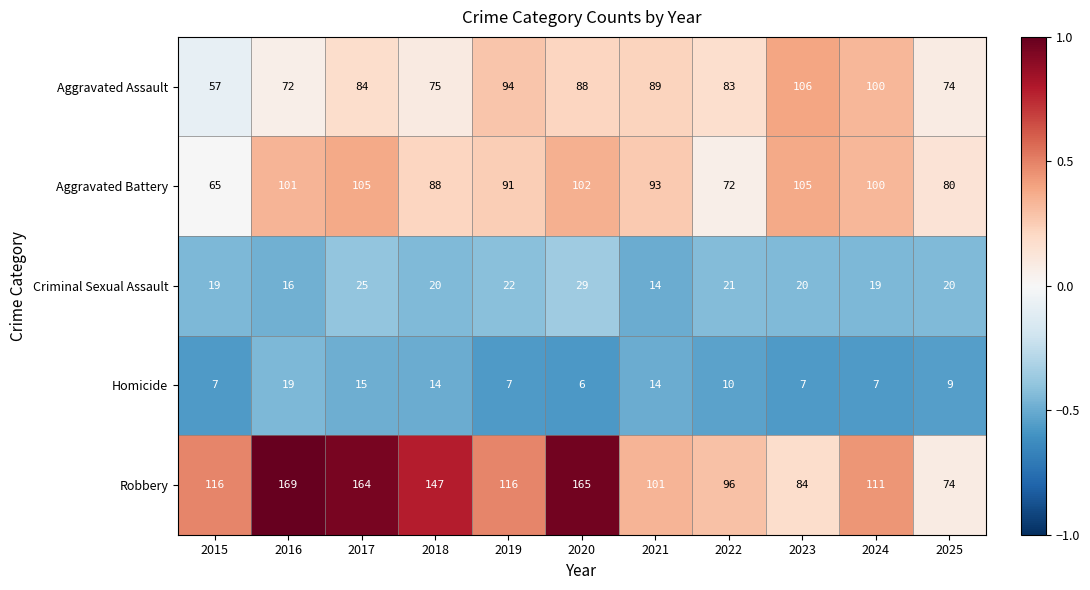

How many categories are shown in the chart?

11